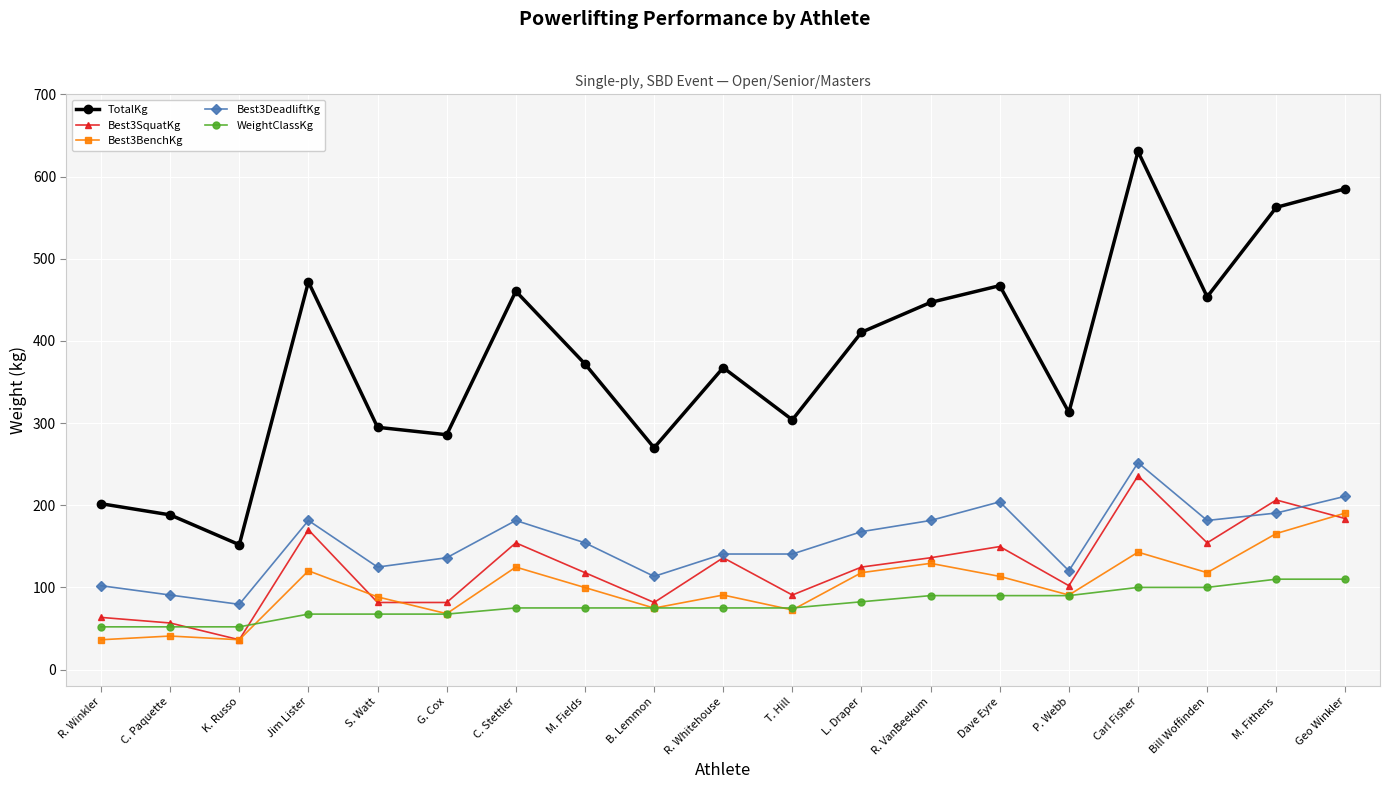

At R. VanBeekum, list the series in order from largest to smallest.

TotalKg, Best3DeadliftKg, Best3SquatKg, Best3BenchKg, WeightClassKg